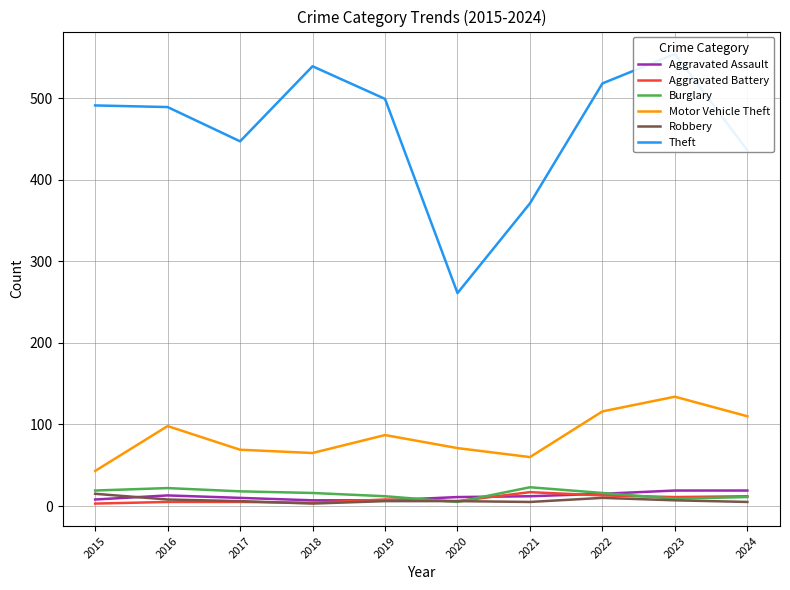

In Theft, how many points are lower than both neighbors (excluding endpoints)?

2